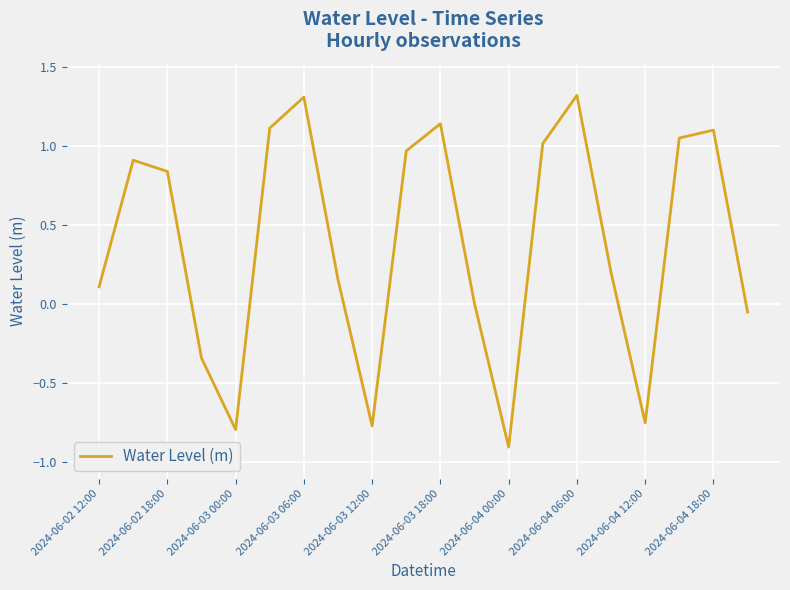

What is the difference between the maximum and minimum values?

2.2